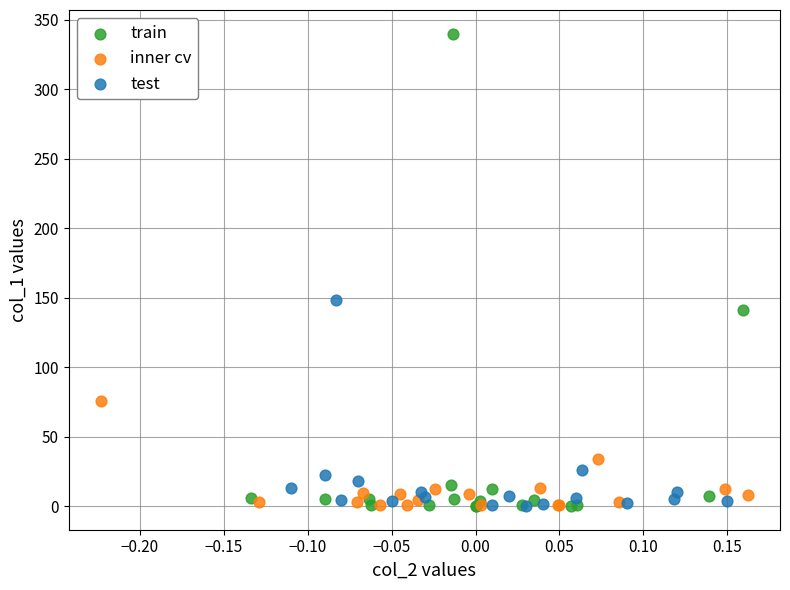

Which series reaches the maximum Y coordinate?

train